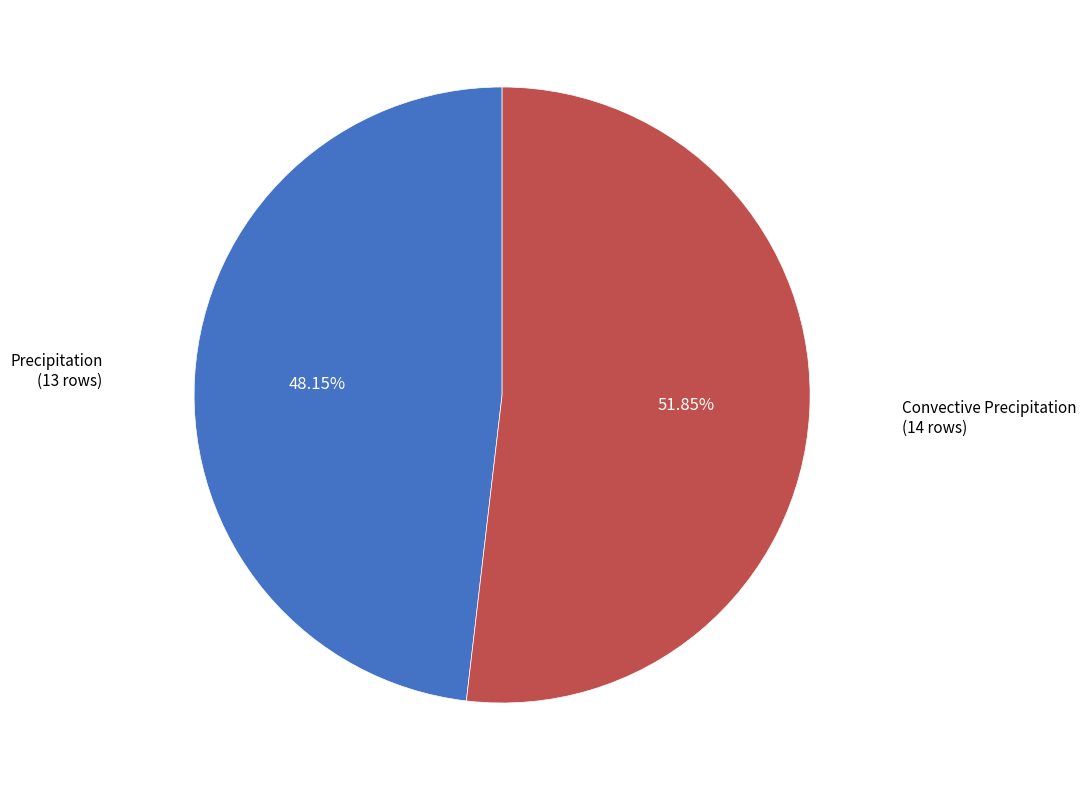

How many slices are in this pie chart?

2